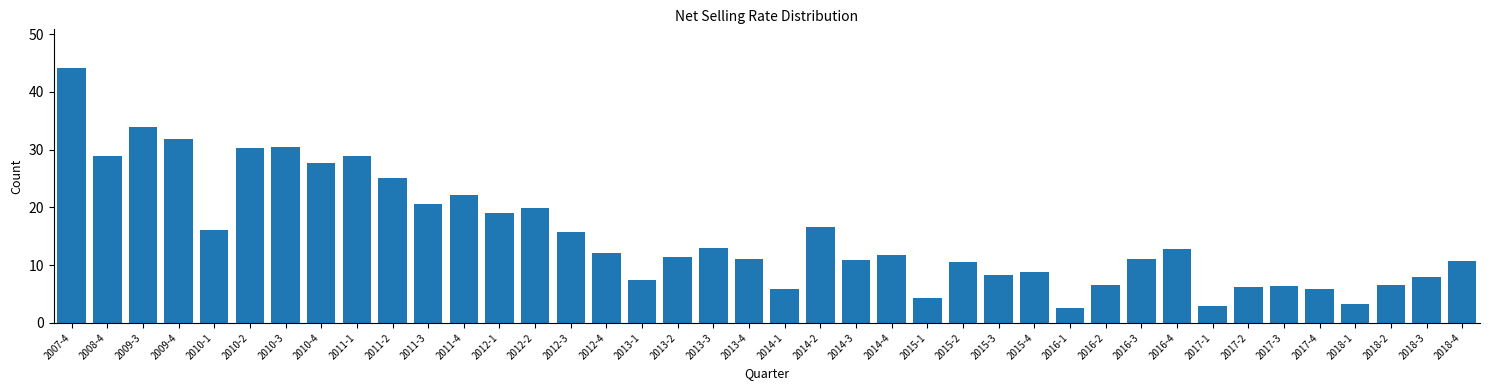

What is the ratio of the value at 2015-3 to the value at 2011-1?

0.3